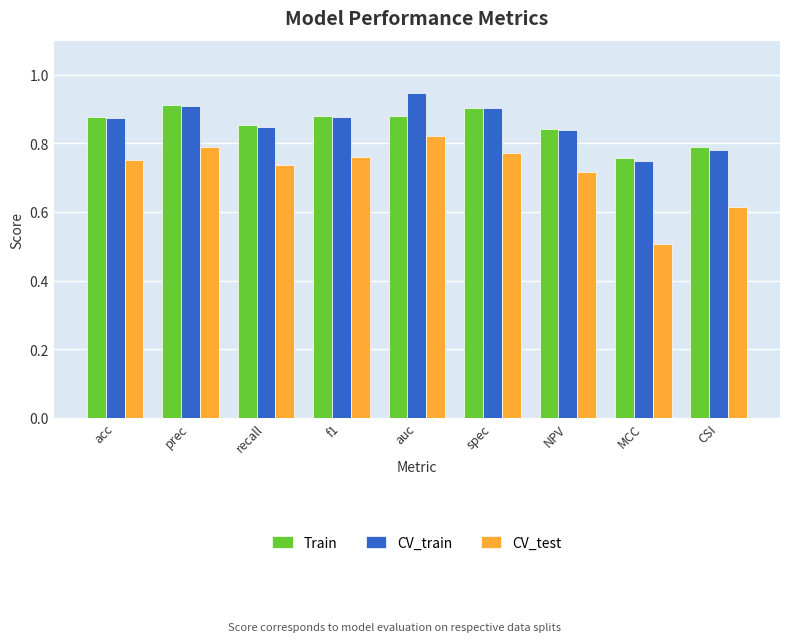

At which category is the sum across all series the highest?

auc